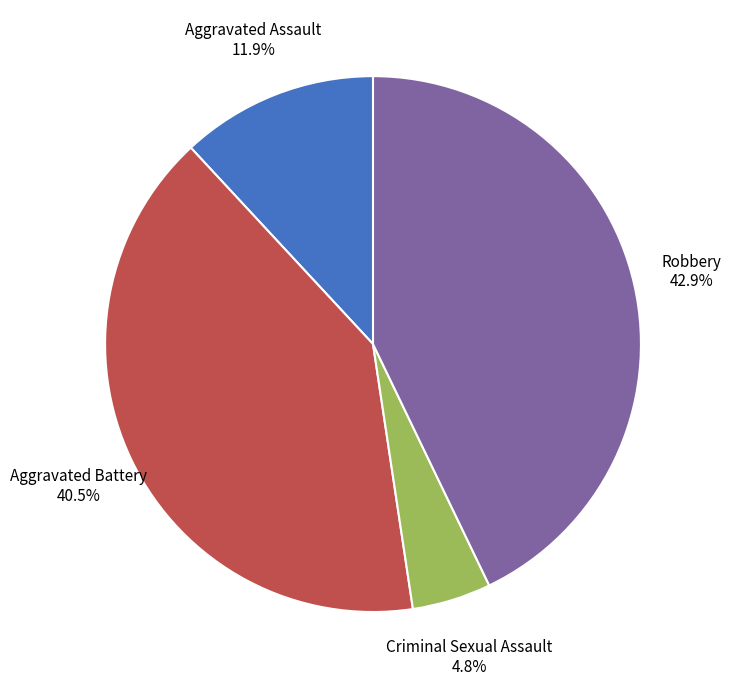

Is there any slice that represents more than half of the pie?

No